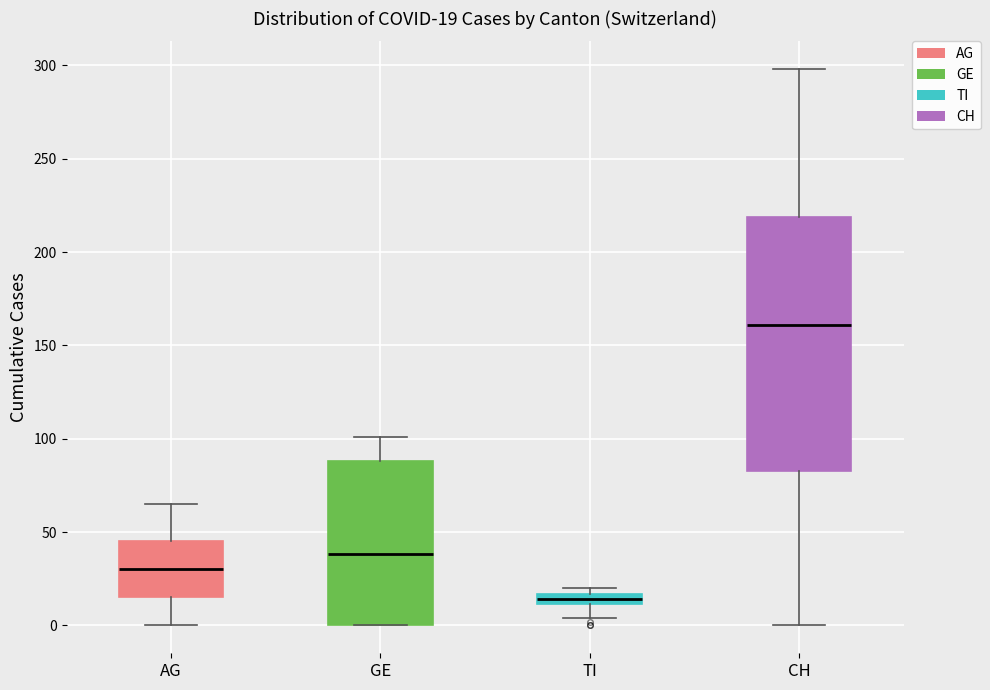

Which box has the highest median line?

CH